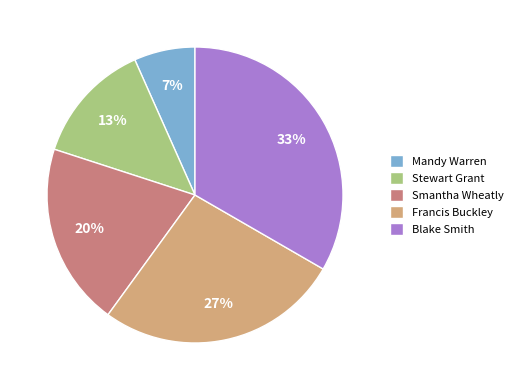

The Mandy Warren slice represents 7% of the pie. True or false?

True